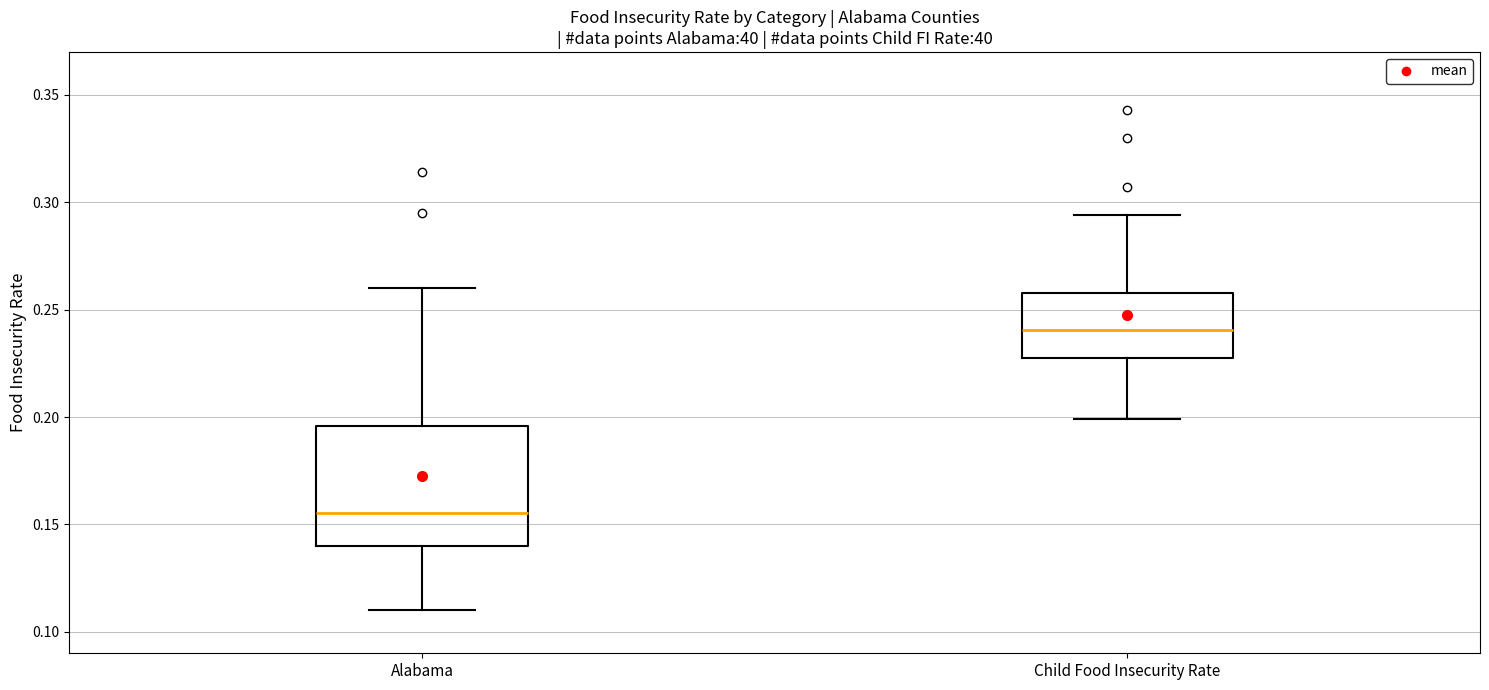

Comparing the boxes themselves (not the whiskers), which one is the tallest?

Alabama